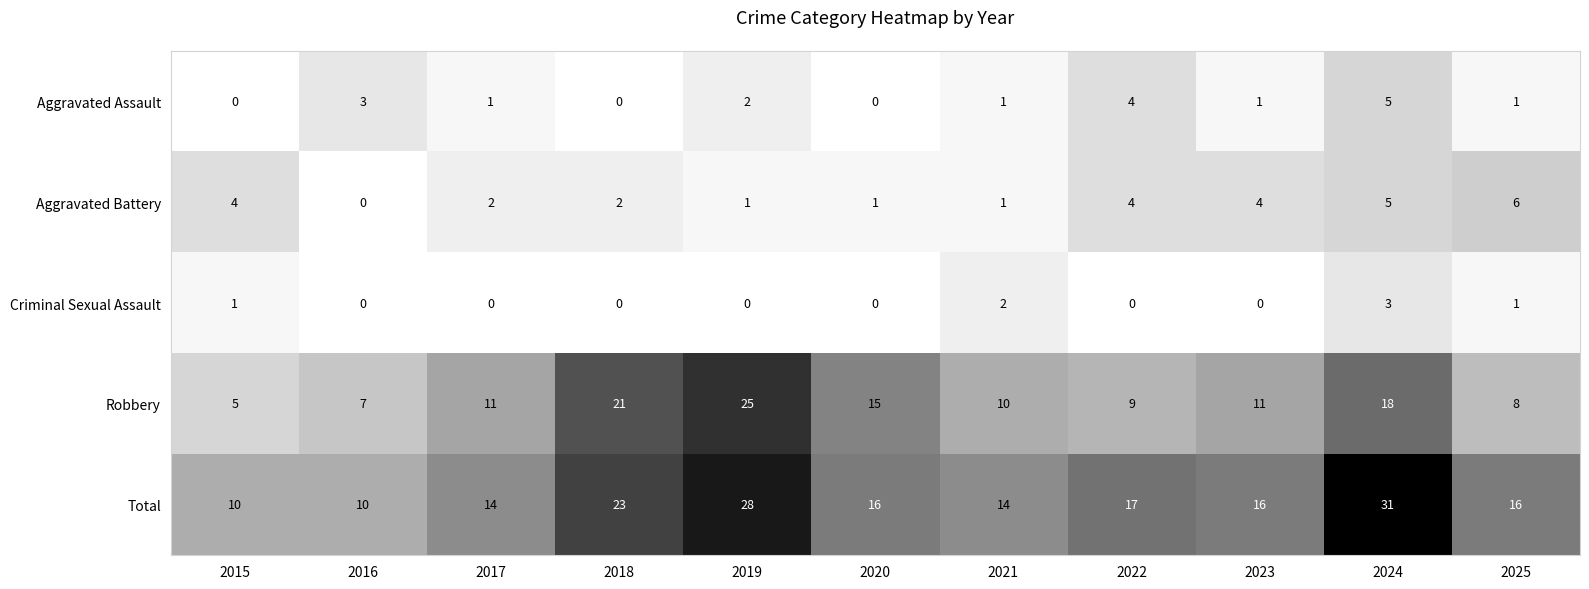

The value of Criminal Sexual Assault at 2017 is 0. True or false?

True